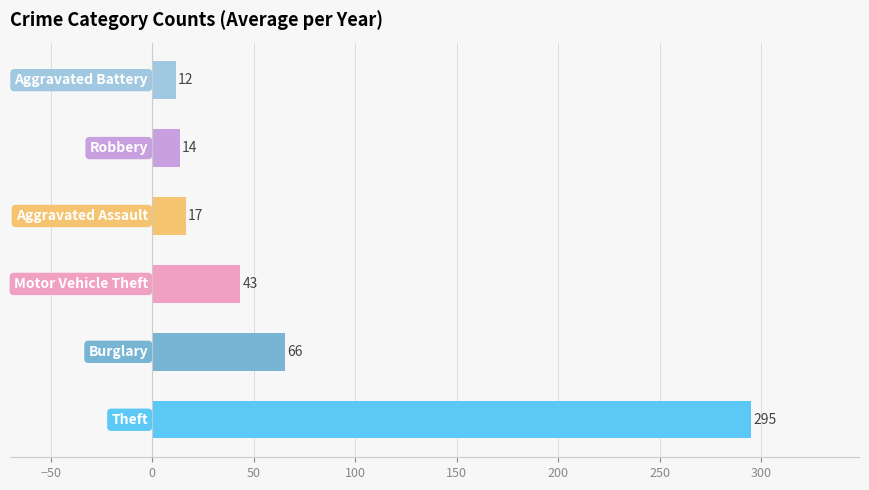

Does the chart contain any negative values?

No